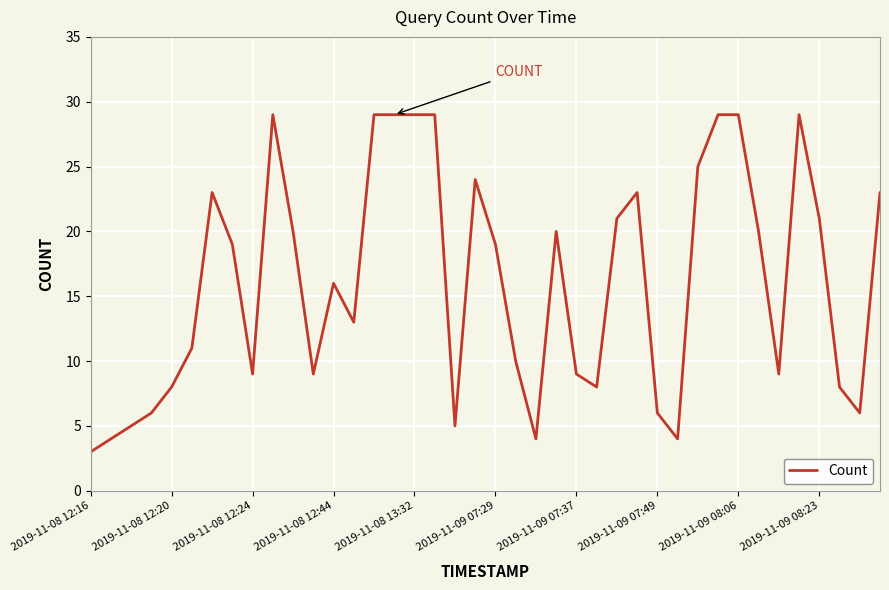

What is the difference between the maximum and minimum values?

26